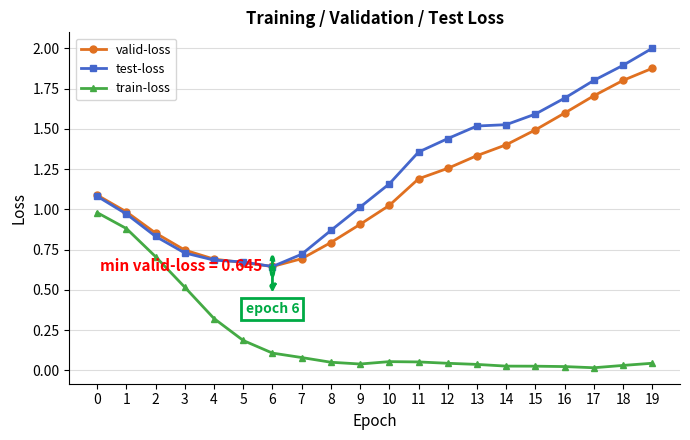

List the series in order of their peak value, highest first.

test-loss, valid-loss, train-loss